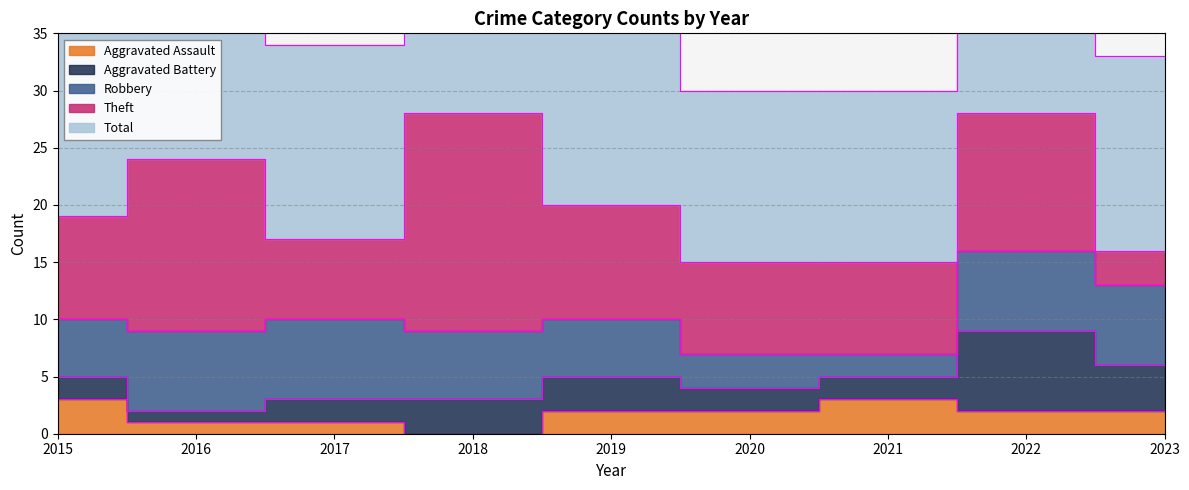

At which category is the sum across all series the highest?

2022